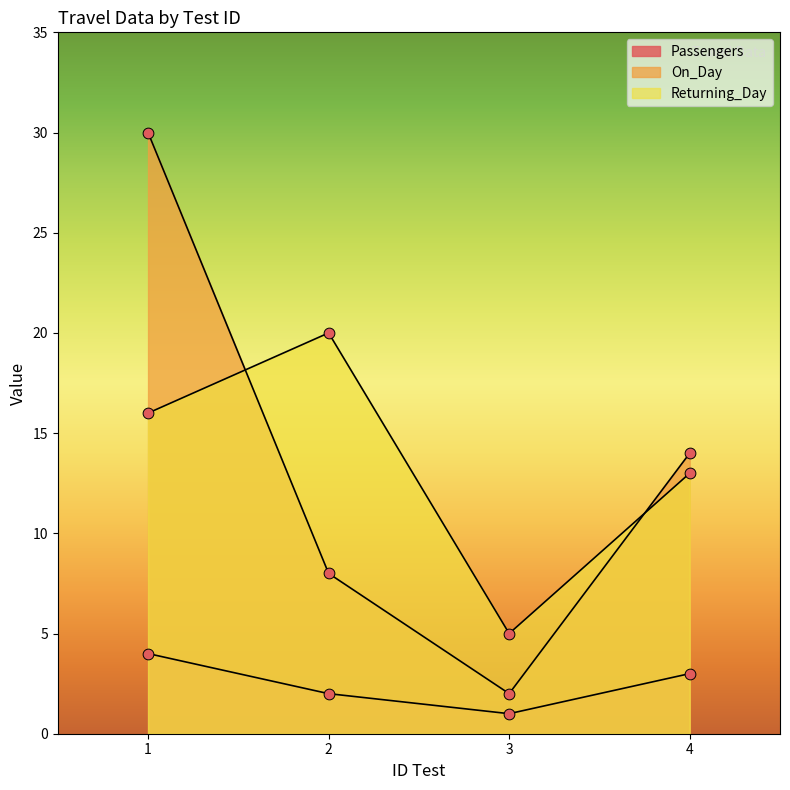

Is the value of Returning_Day at 4 greater than the value of On_Day at 1?

No